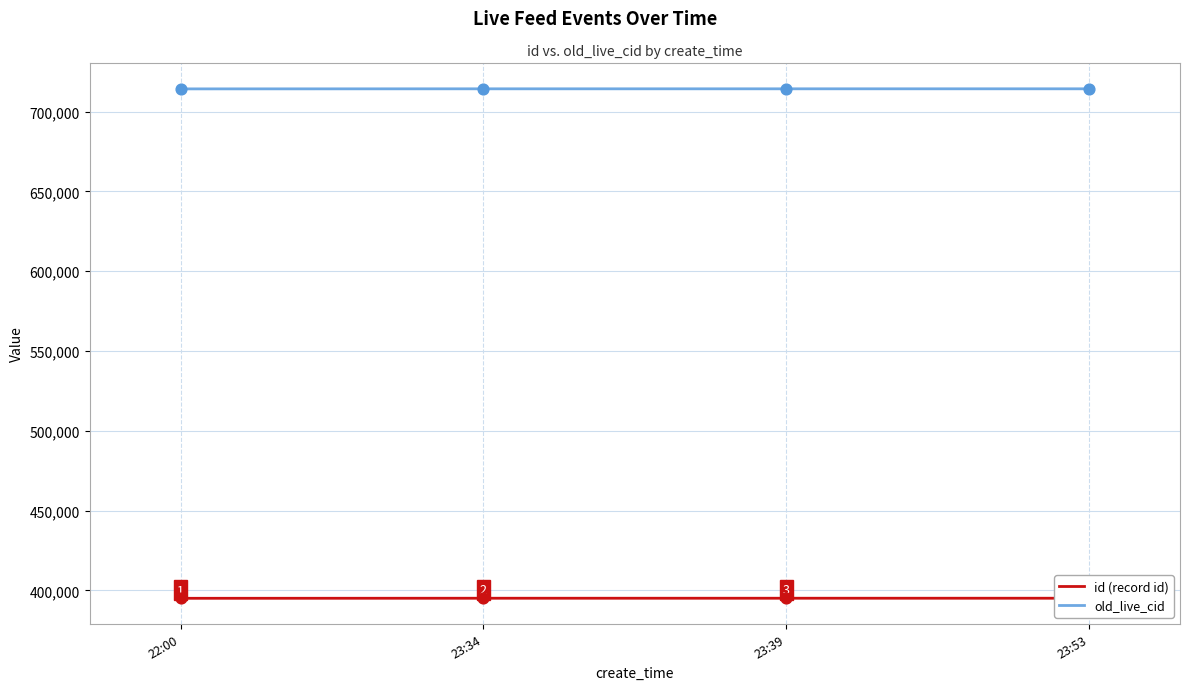

Which series reaches the maximum Y coordinate?

old_live_cid